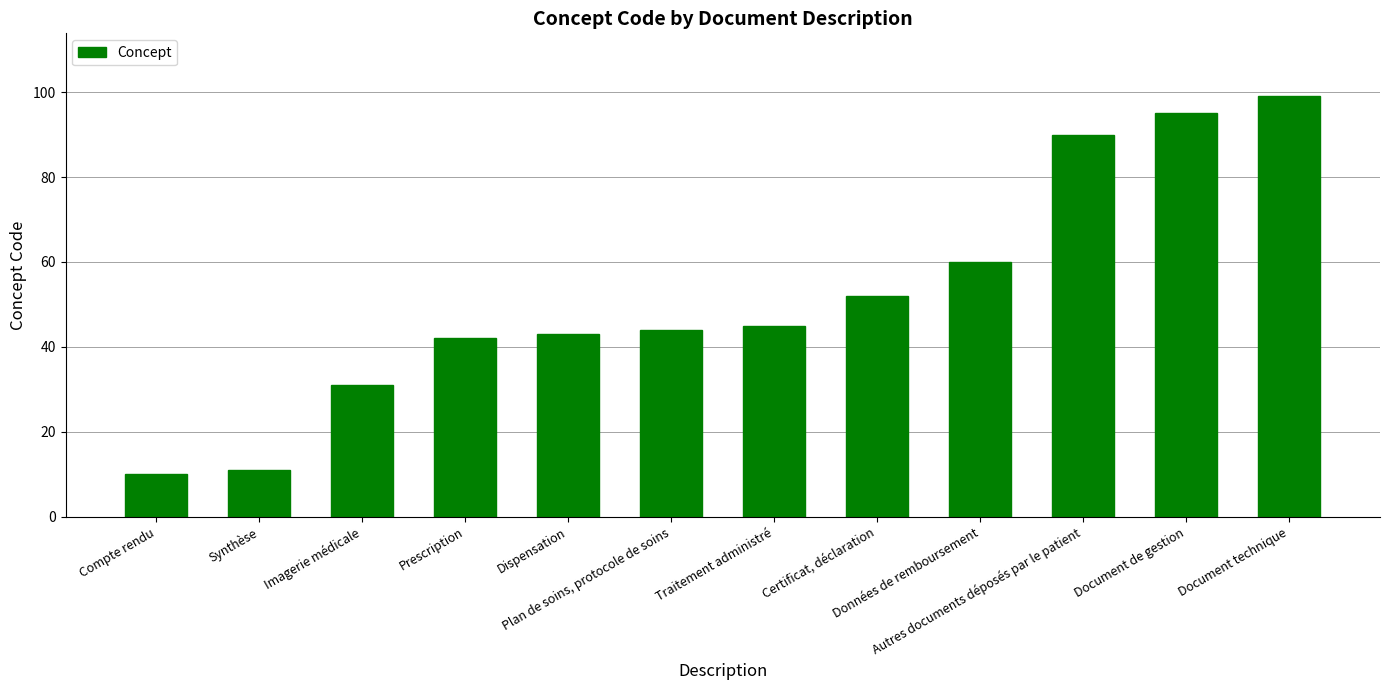

Reading right to left, extract all data points from this chart.

99	95	90	60	52	45	44	43	42	31	11	10